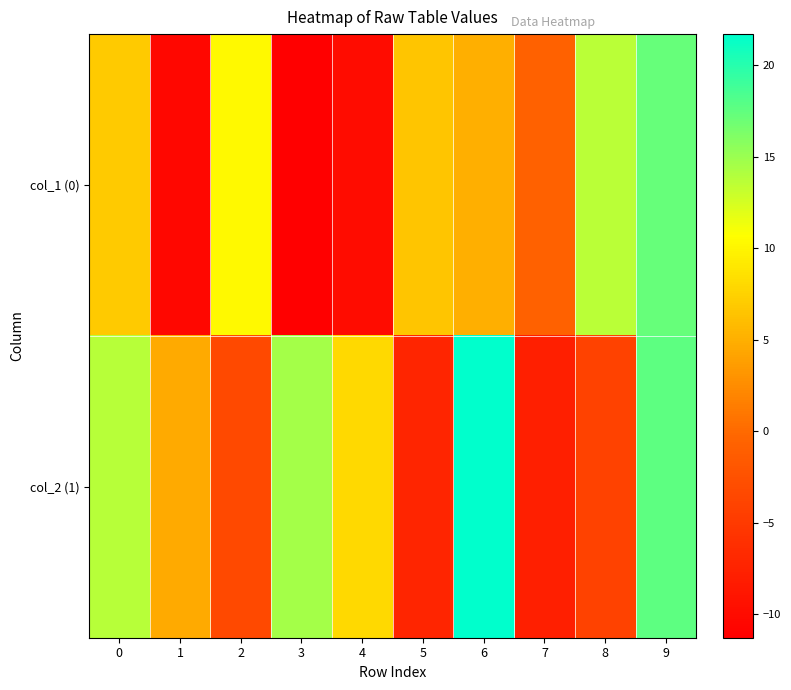

Which series has the largest total across all categories?

col_2 (1)